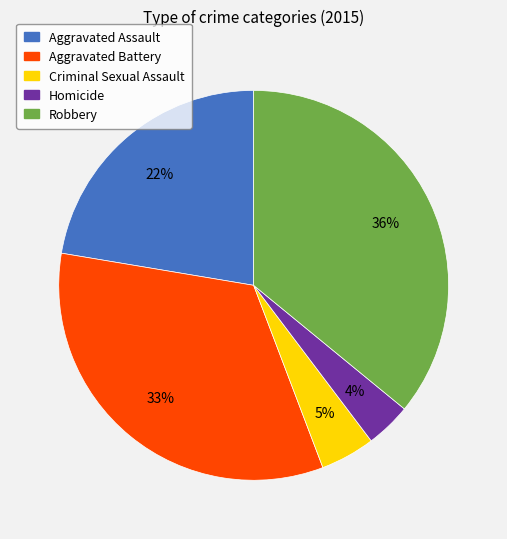

How many segments does this pie chart have?

5